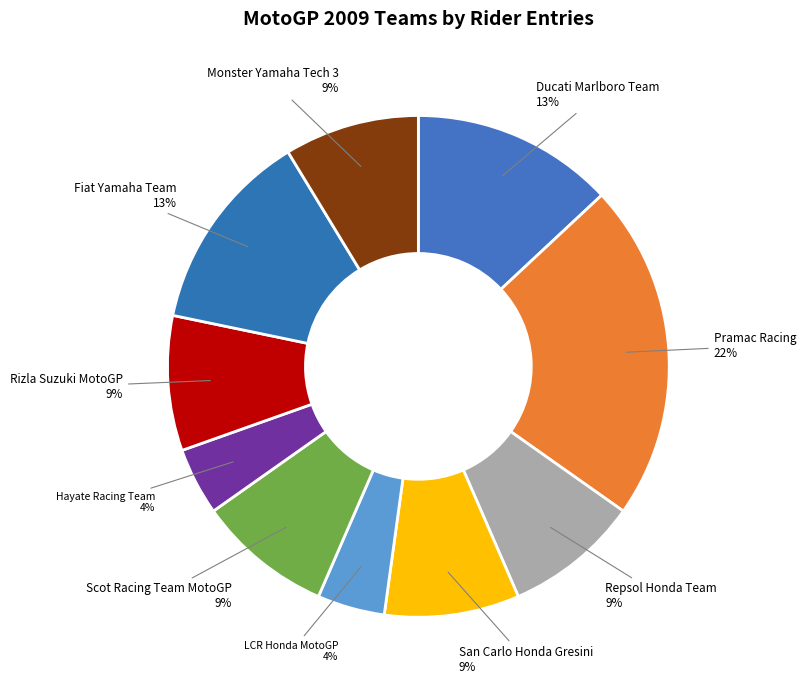

To the nearest percent, what is the average slice percentage?

10%